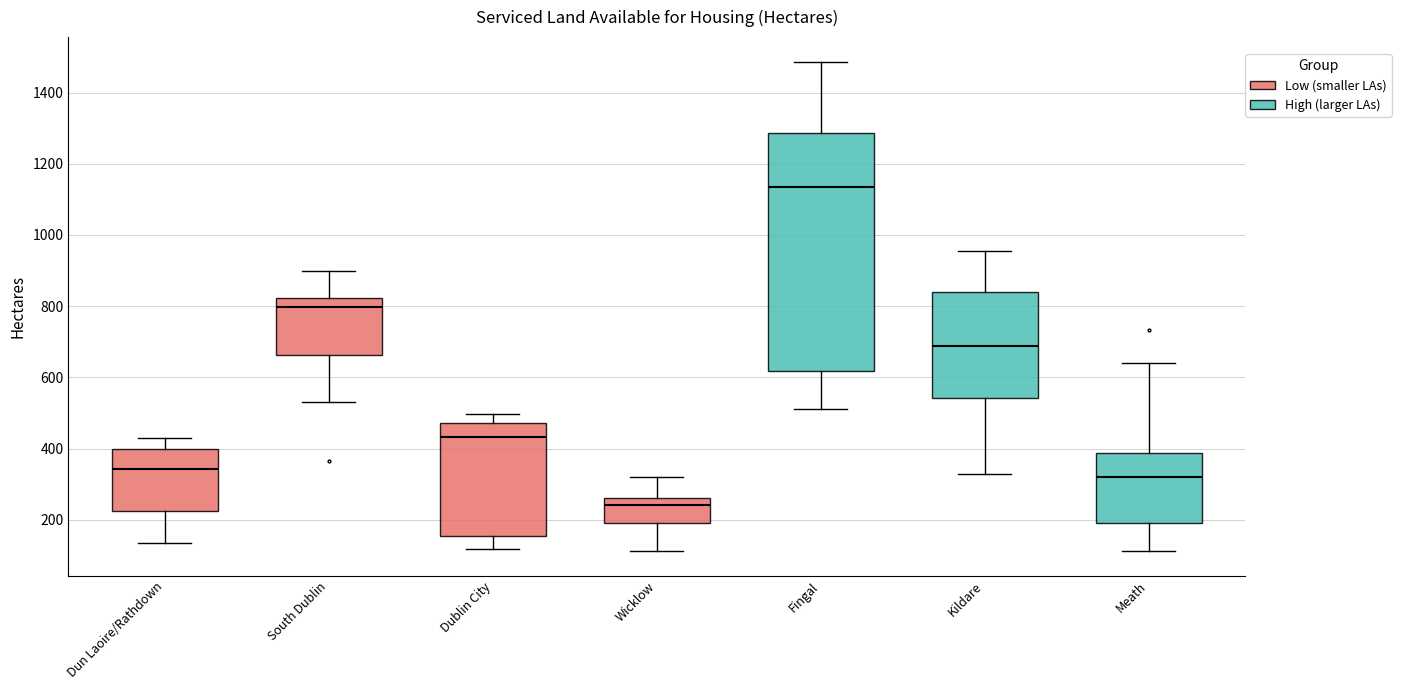

Where does the lower whisker of the box for Dublin City end on the y-axis? The values are not printed on the chart, so give them approximately, as read against the axis.

120